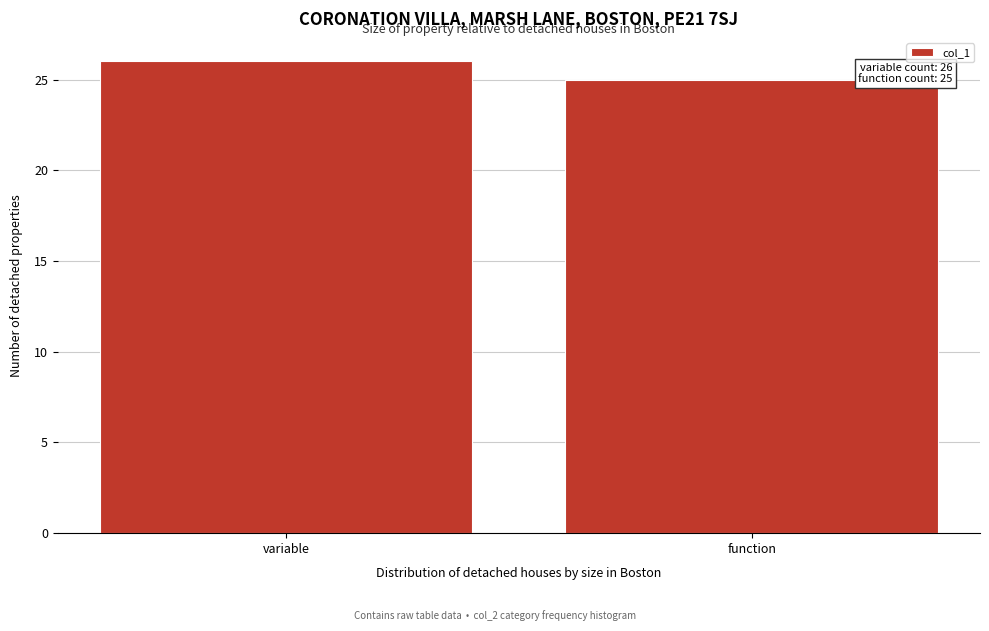

Reading left to right, transcribe all the data shown in this chart.

26	25